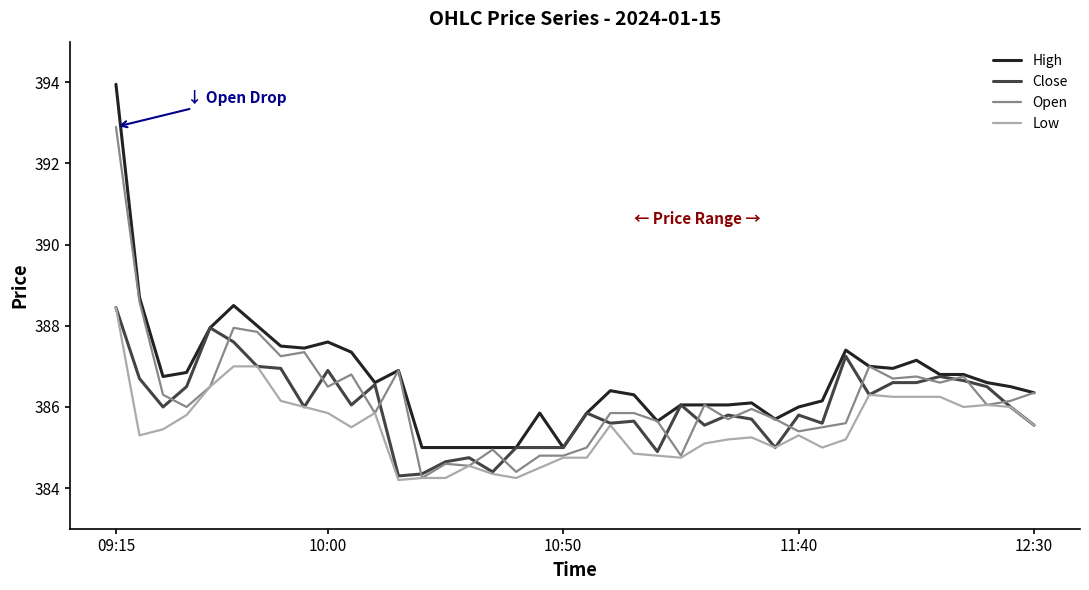

What is the minimum value shown in the chart?

384.2